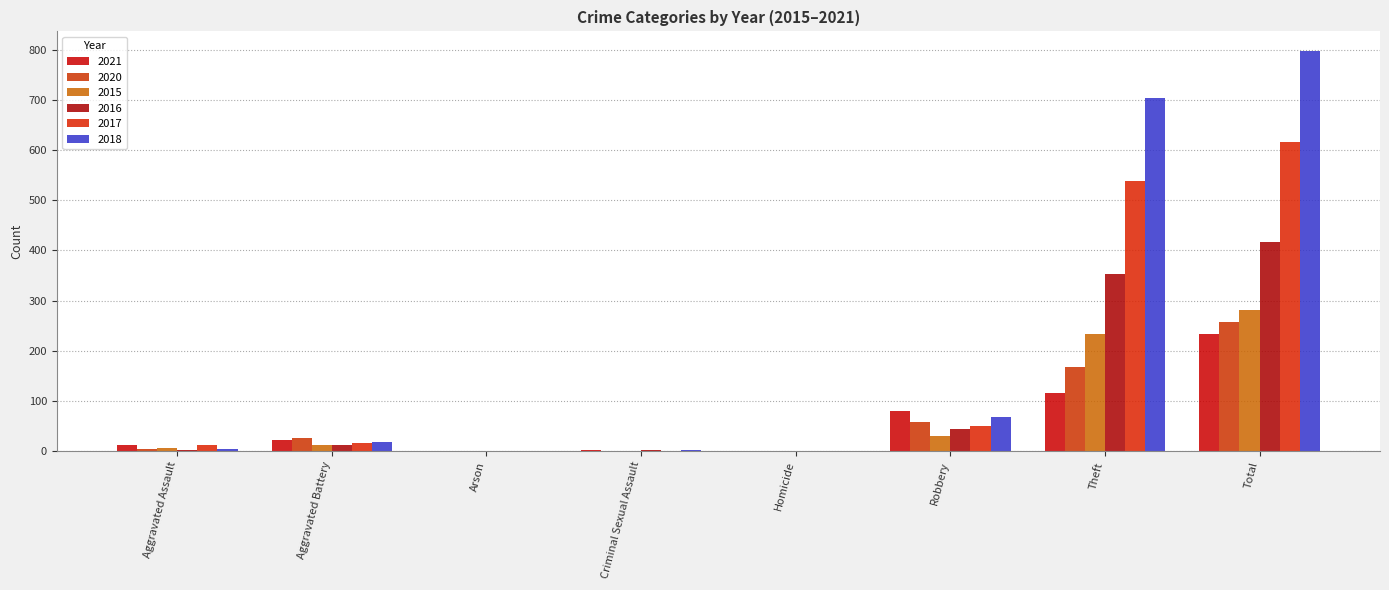

True or false: 2017 has a value of 49 at Robbery.

True